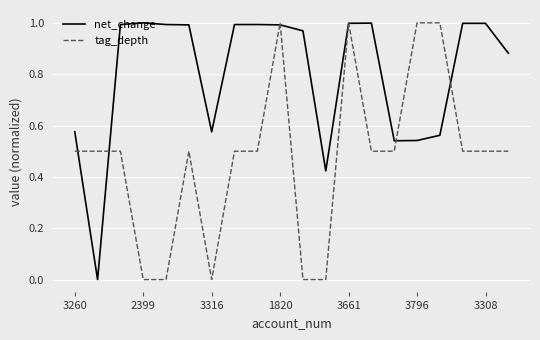

List the series in order of their overall mean, highest first.

net_change, tag_depth